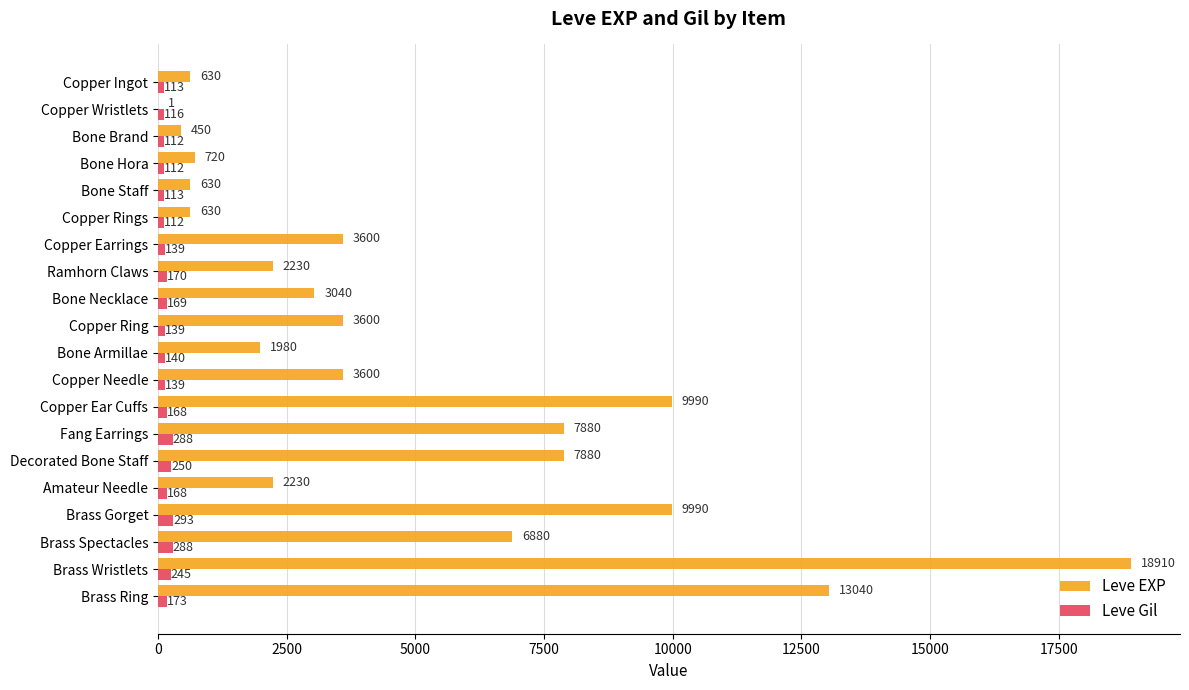

What are all the series names shown in the legend?

Leve EXP, Leve Gil